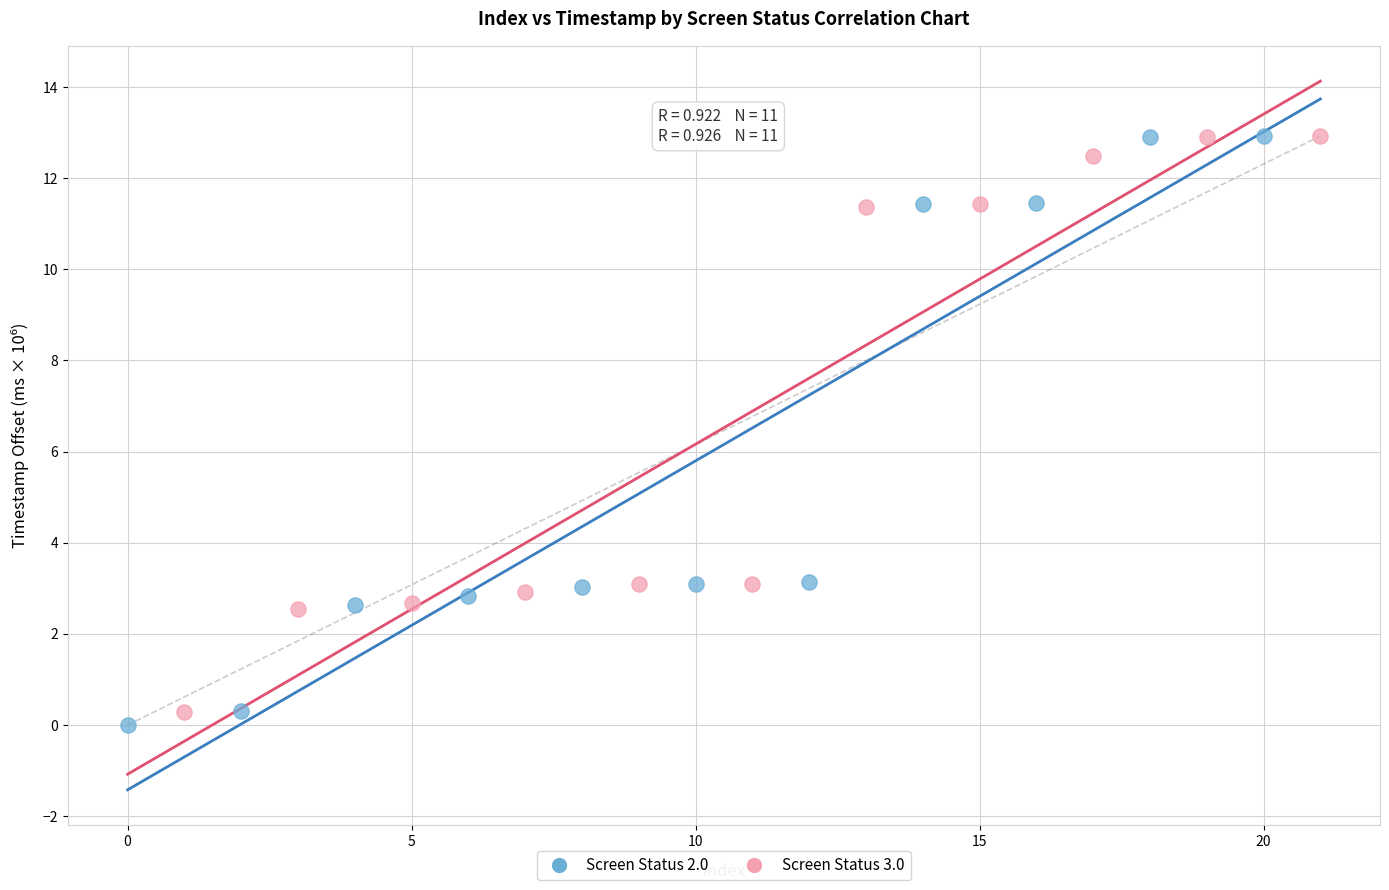

Which series has the largest Y range (max minus min)?

Screen Status 2.0